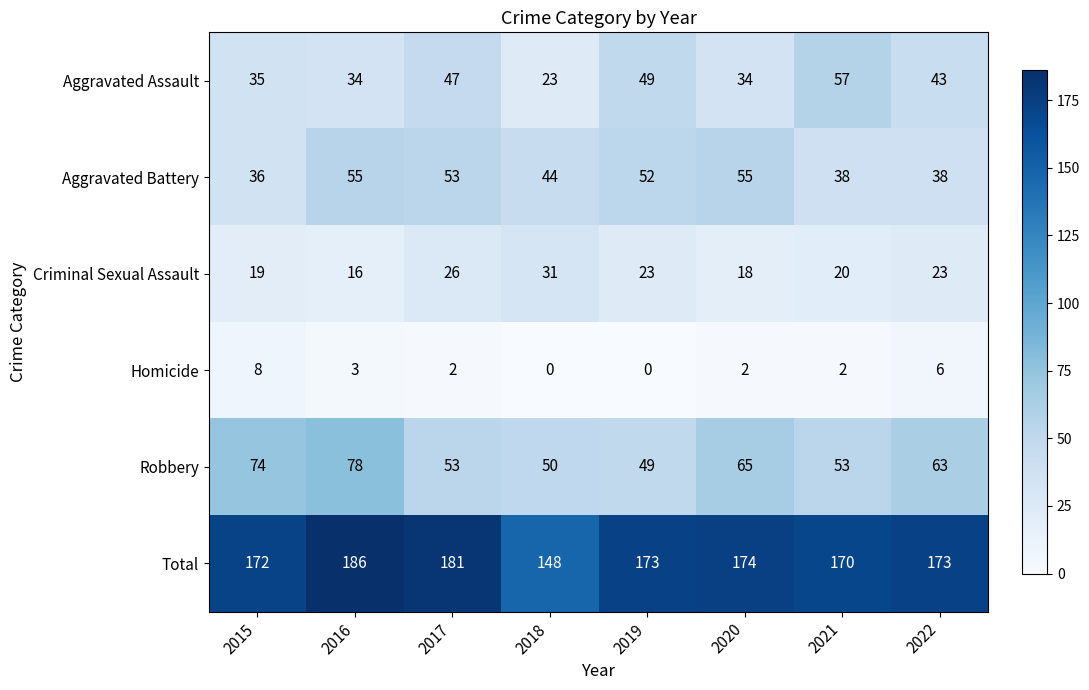

What is the maximum value shown in the chart?

186